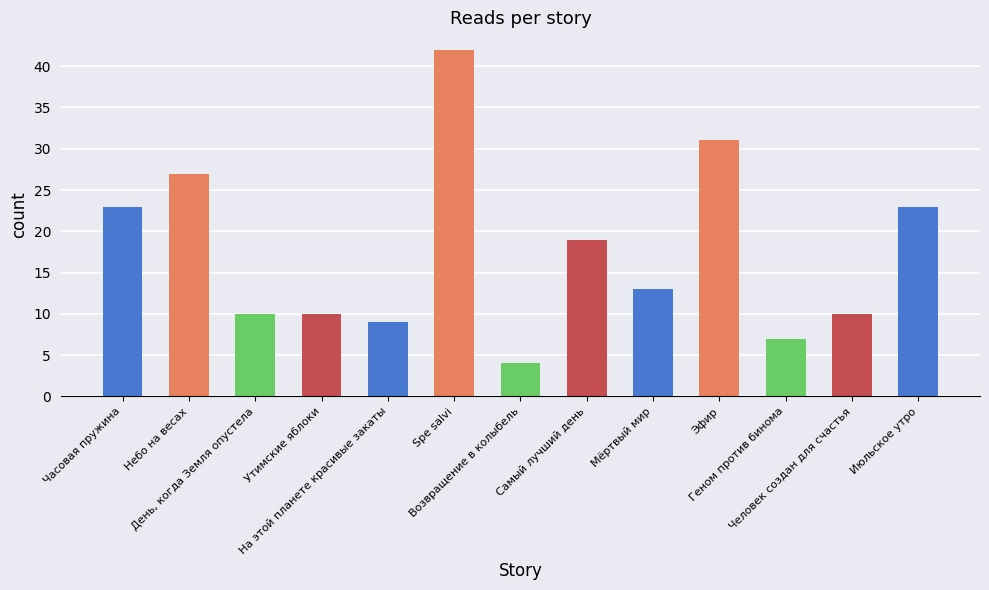

What is the label of the 1st bar from the left?

Часовая пружина